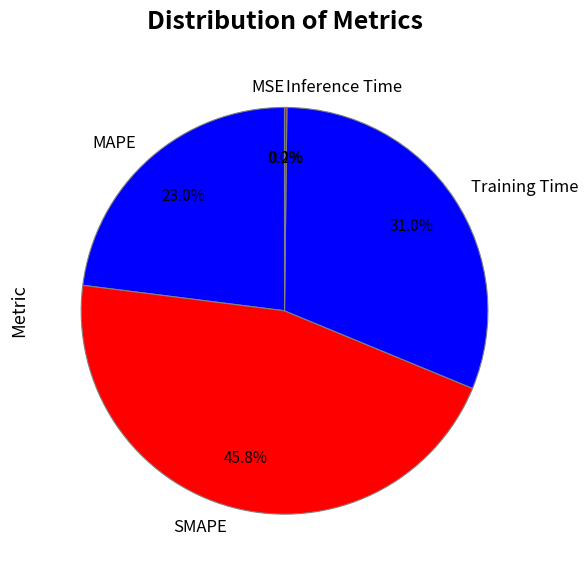

To the nearest percent, what is the average slice percentage?

20%